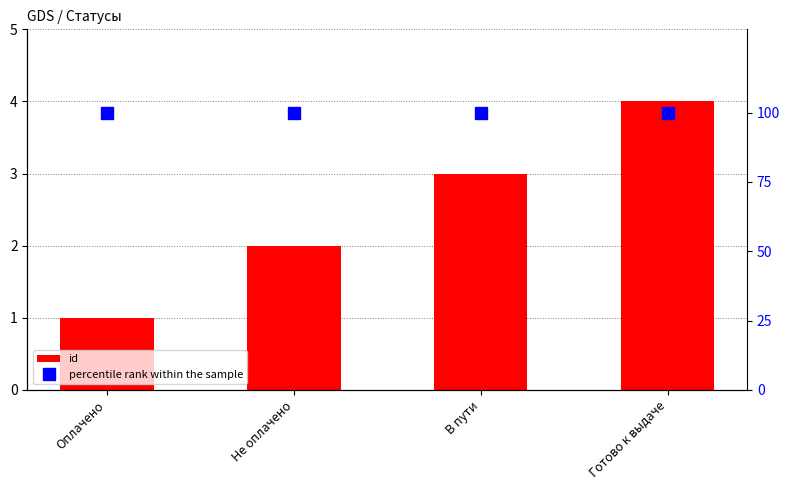

Reading left to right, transcribe all the data shown in this chart.

id: 1	2	3	4
percentile rank within the sample: 100	100	100	100